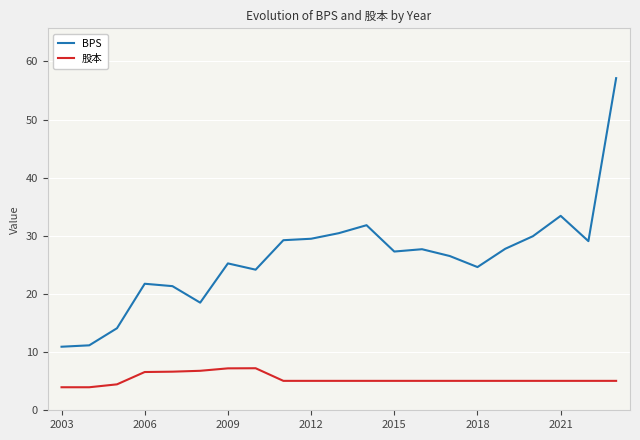

True or false: 股本 and BPS cross at least once.

False